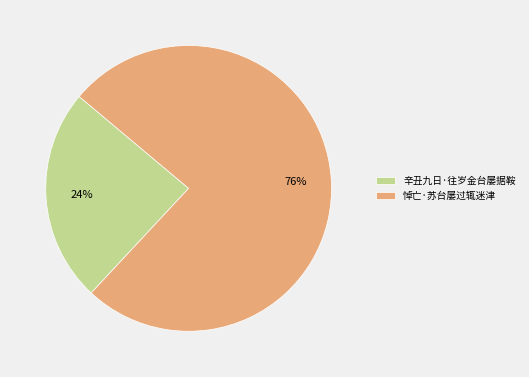

To the nearest percent, what is the difference between the 悼亡·苏台屡过辄迷津 and 辛丑九日·往岁金台屡据鞍 slice percentages?

52%